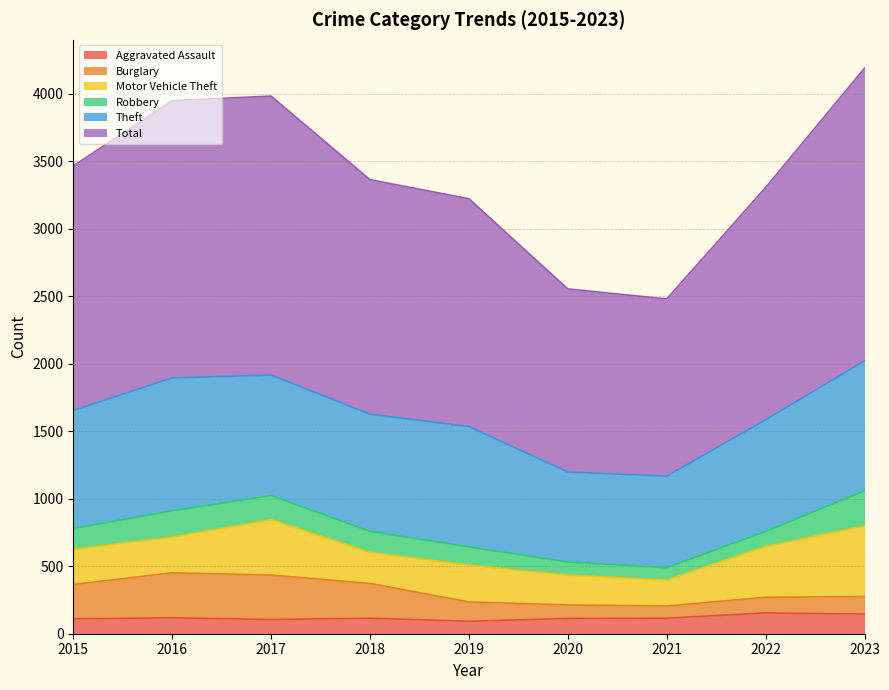

The value of Burglary at 2023 is 275. True or false?

True